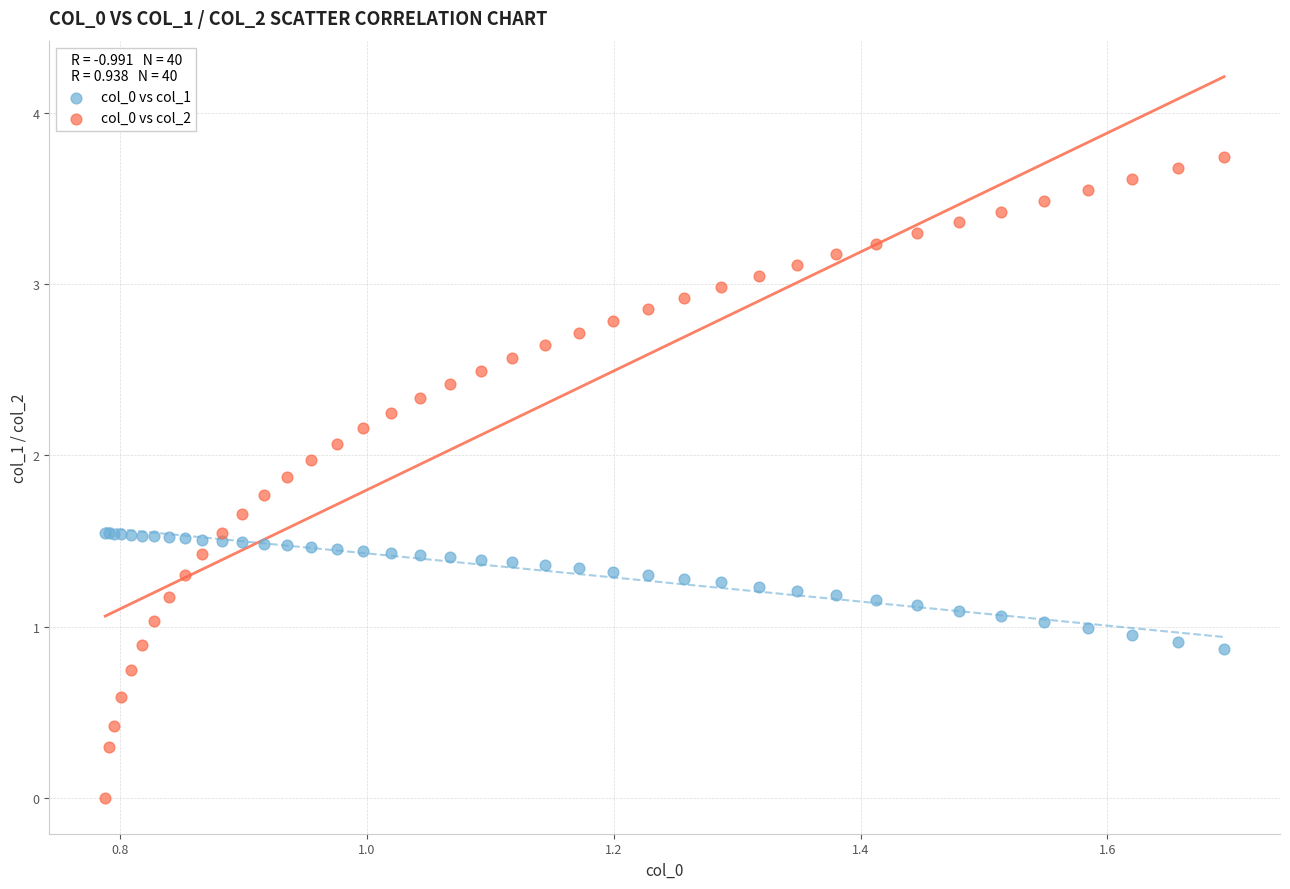

What is the X range (max minus min) for the scatter plot?

0.9